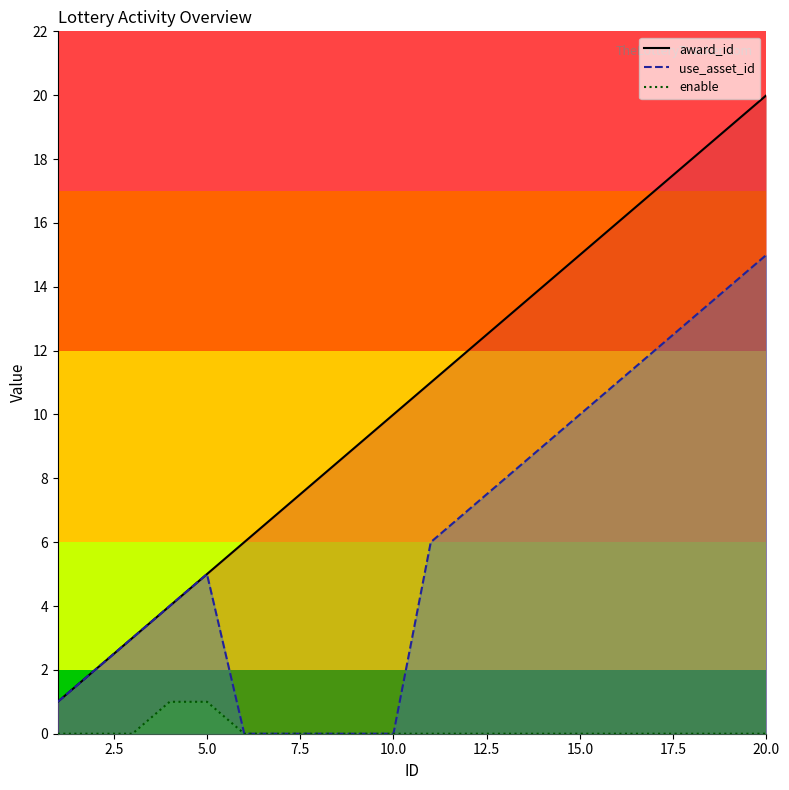

What are all the series names shown in the legend?

award_id, use_asset_id, enable